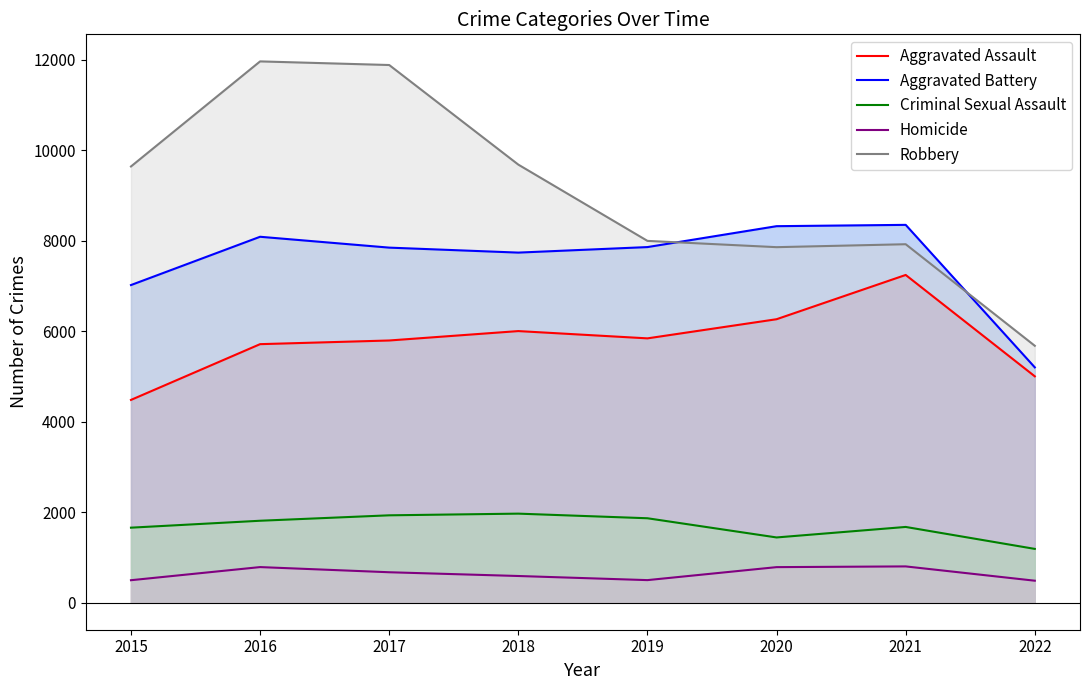

Rank the series at 2021 from lowest to highest value.

Homicide, Criminal Sexual Assault, Aggravated Assault, Robbery, Aggravated Battery